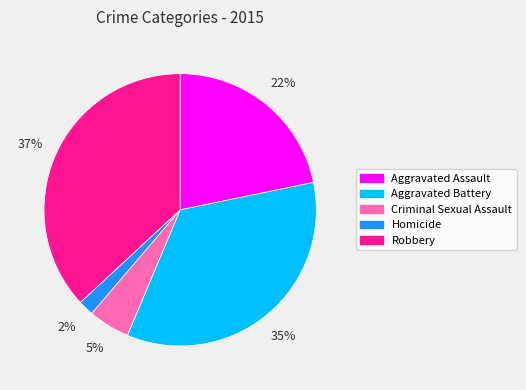

The Robbery slice represents 37% of the pie. True or false?

True